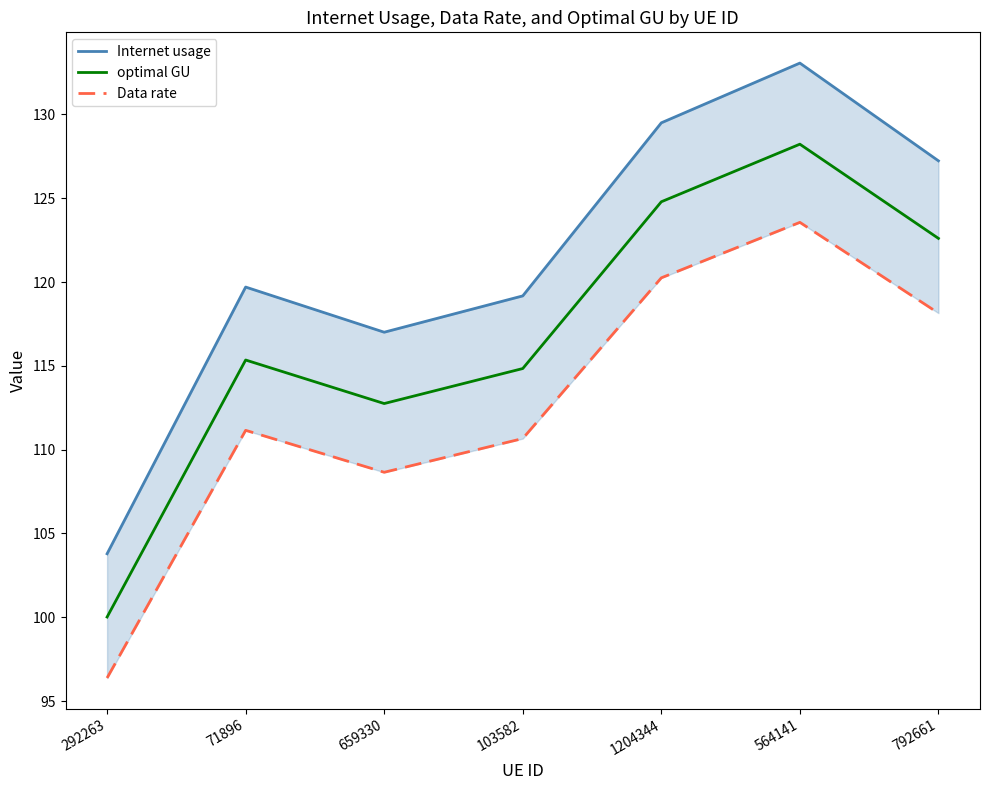

Is it true that optimal GU equals 167.7 at 1204344?

False